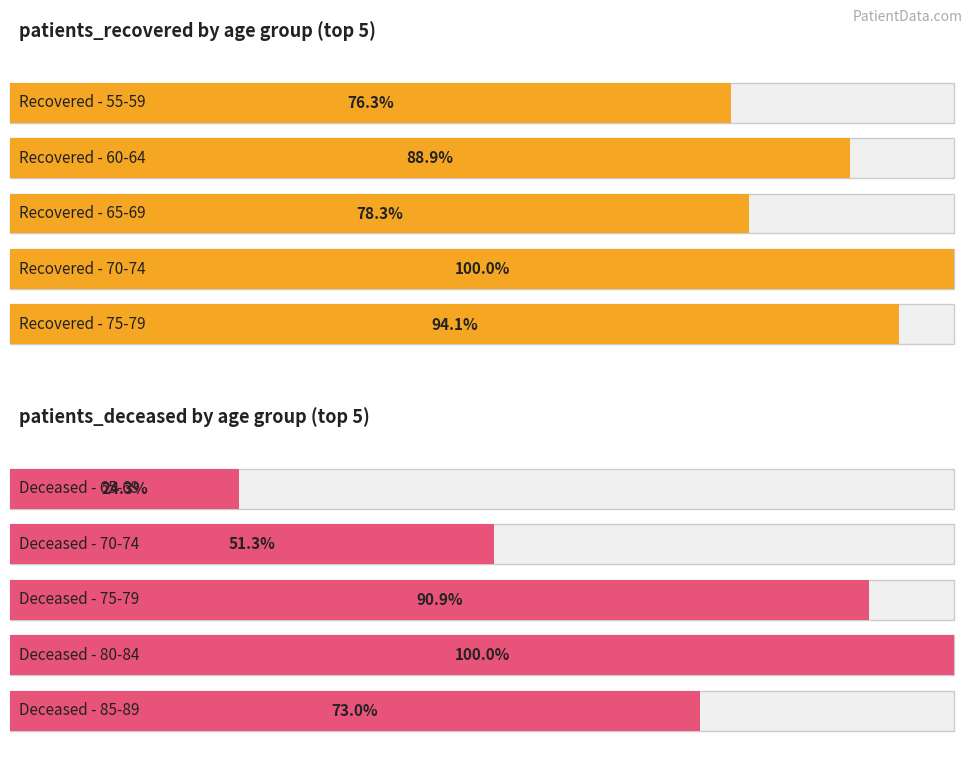

At which category is the sum across all series the highest?

75-79